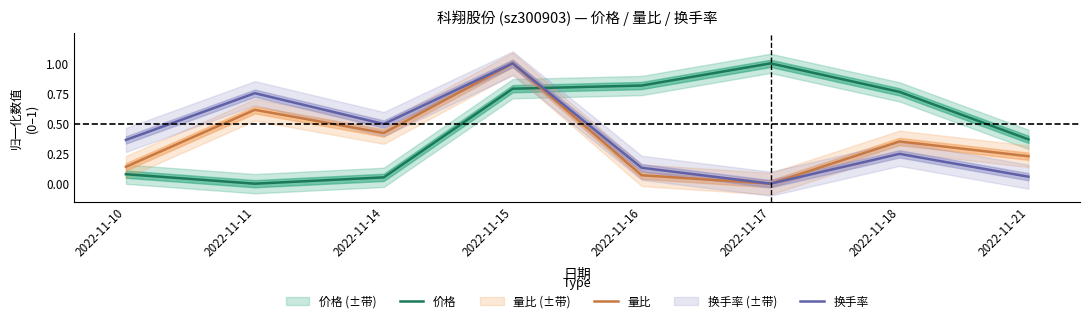

The value of 换手率 at 2022-11-18 is 0.2. True or false?

True